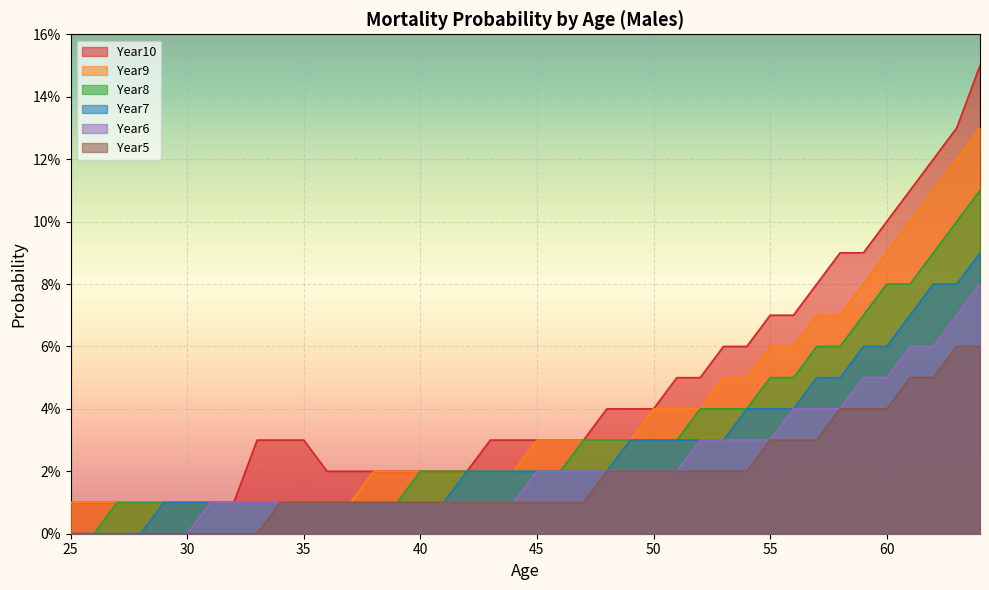

Which label corresponds to the smallest value in the chart?

25